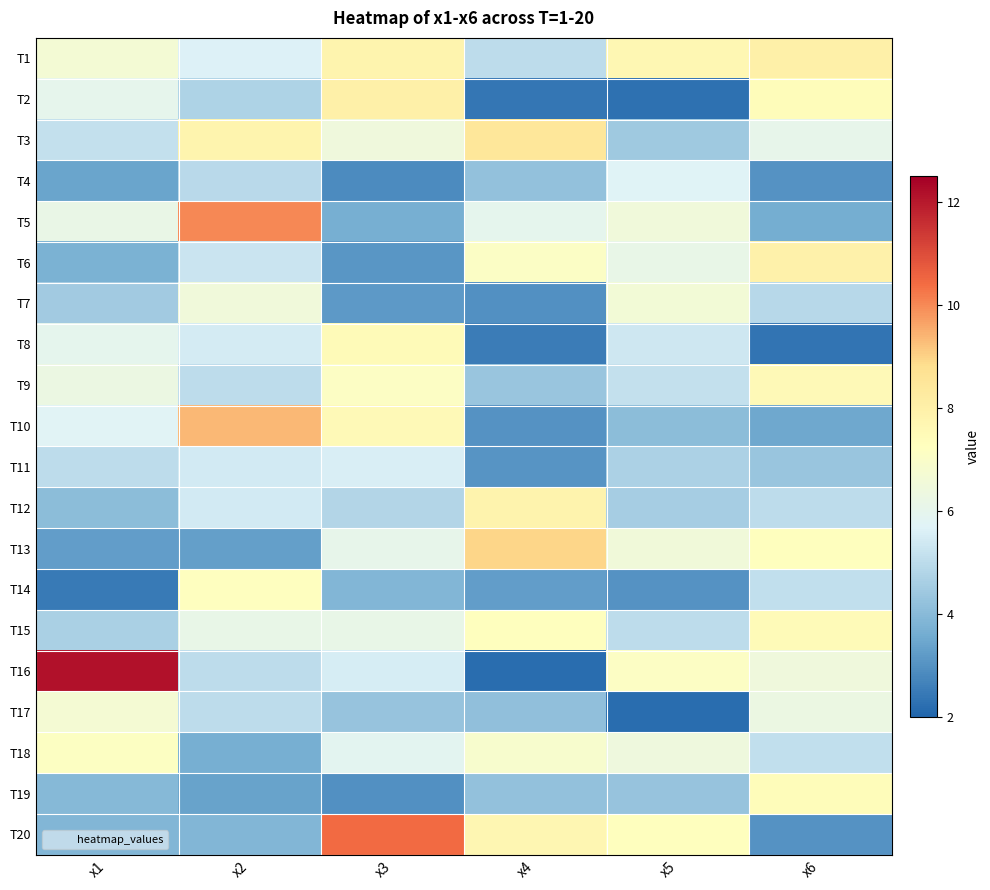

Which series has the largest range (max minus min)?

T16